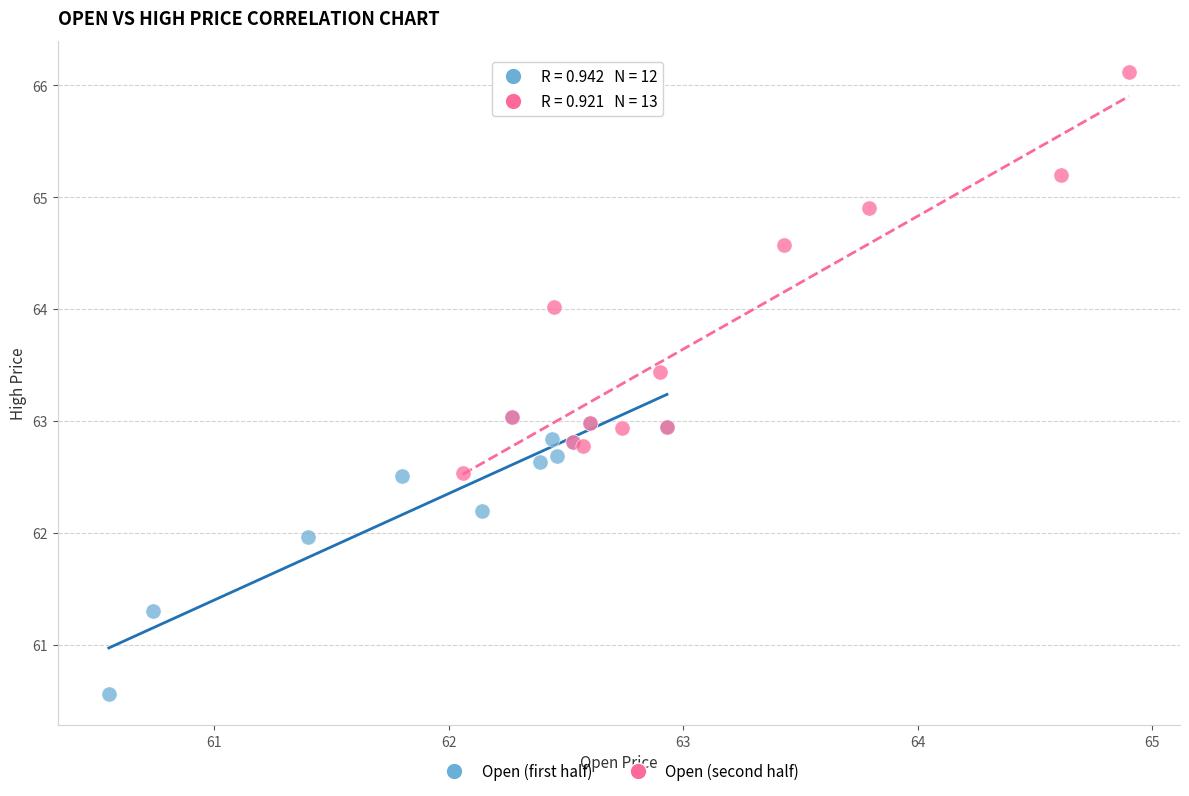

Which series reaches the minimum Y coordinate?

Open (first half)